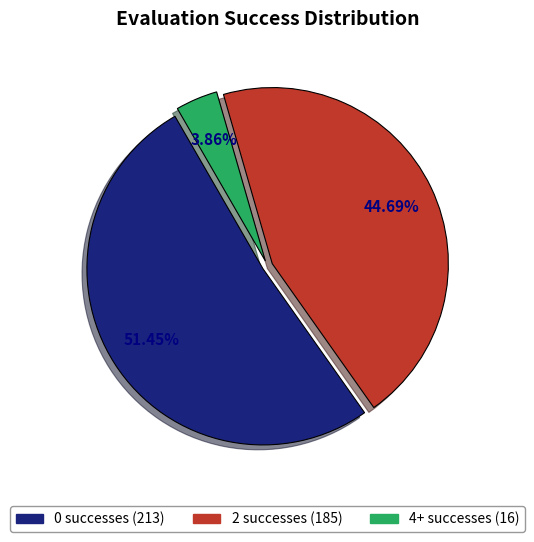

Combined, do 2 and 4+ account for over 50%?

No